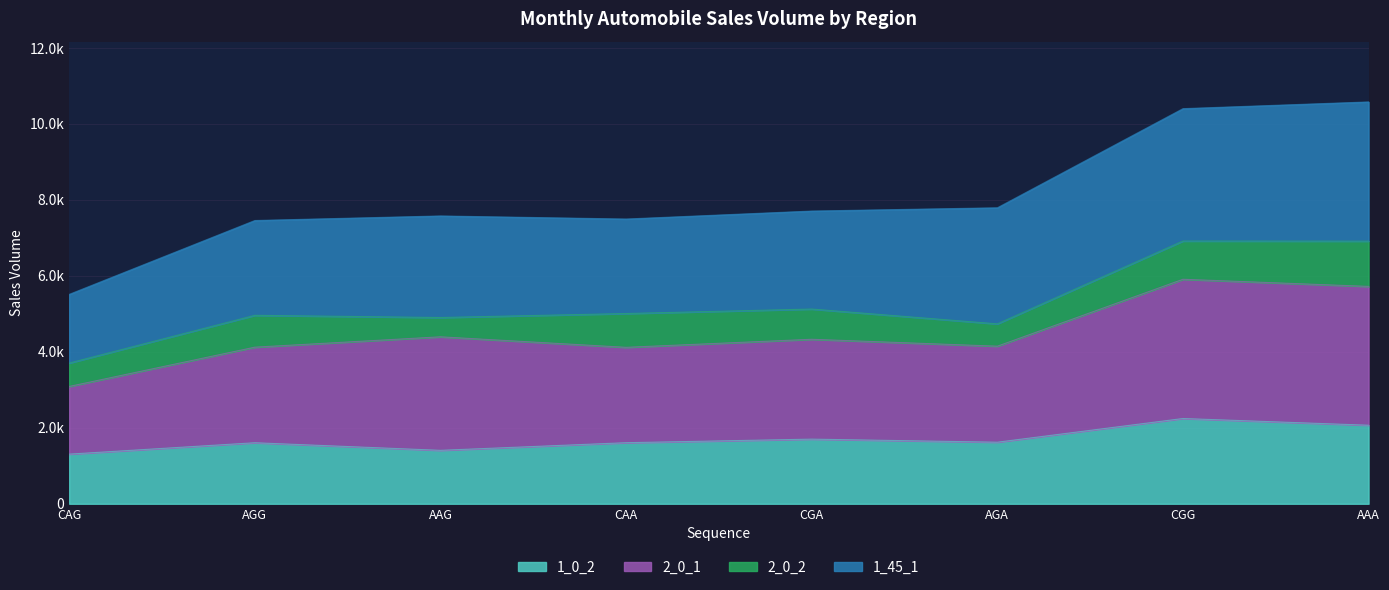

What are all the series names shown in the legend?

1_0_2, 2_0_1, 2_0_2, 1_45_1